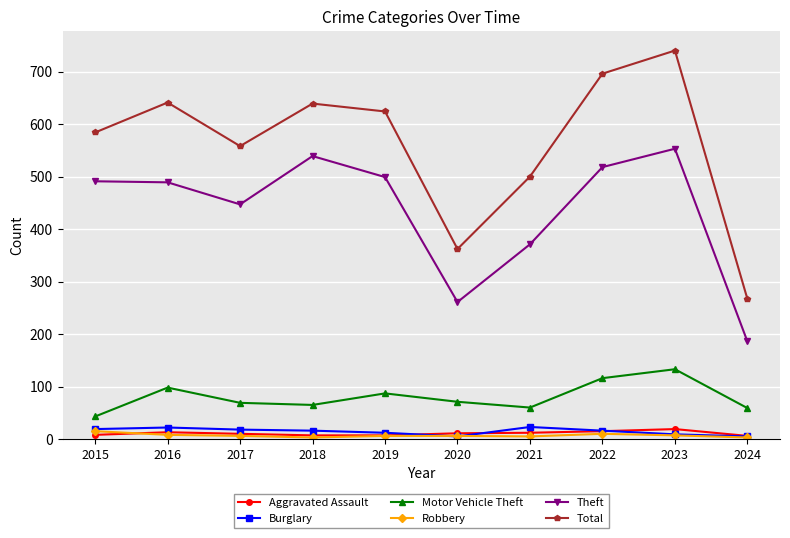

Which series has the largest total across all categories?

Total